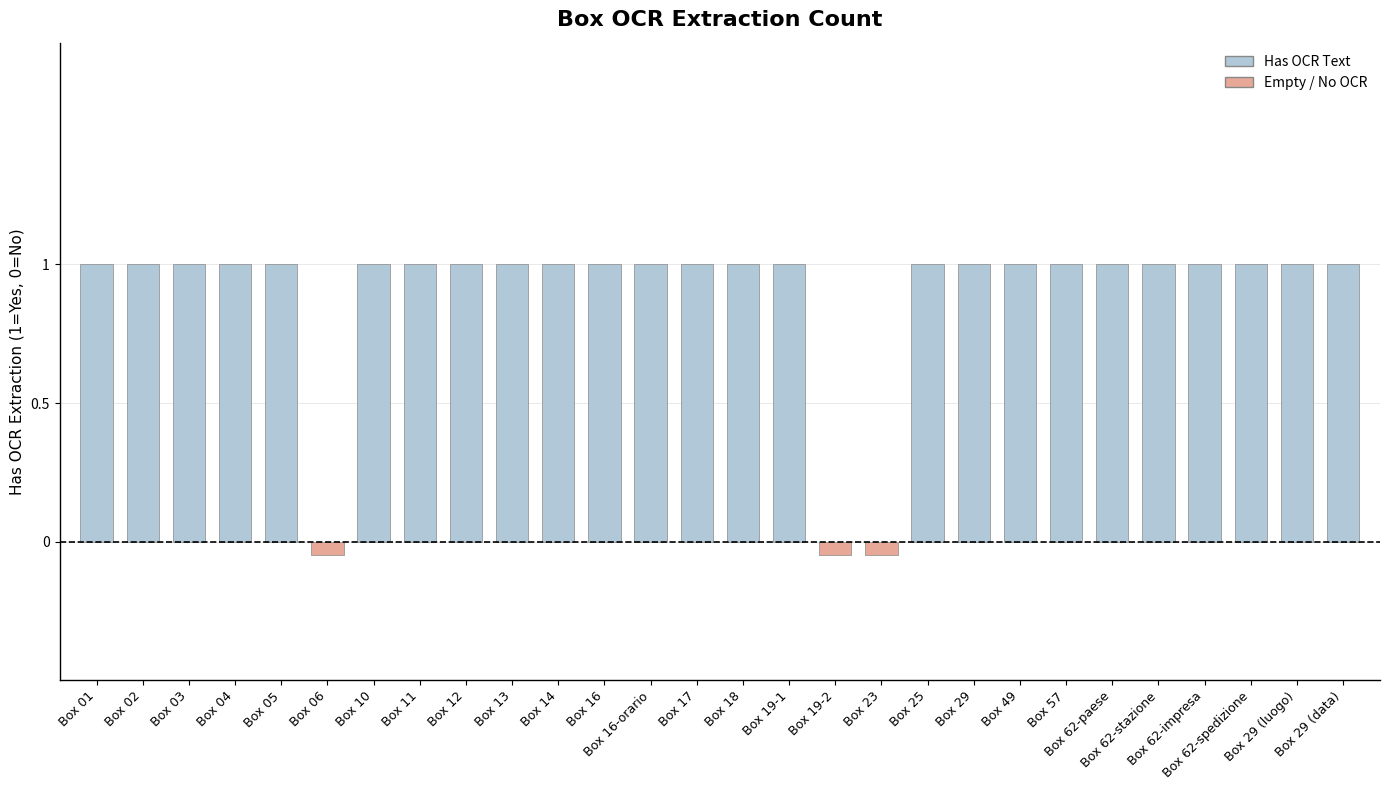

What is the value of the 20th bar from the left?

1.0